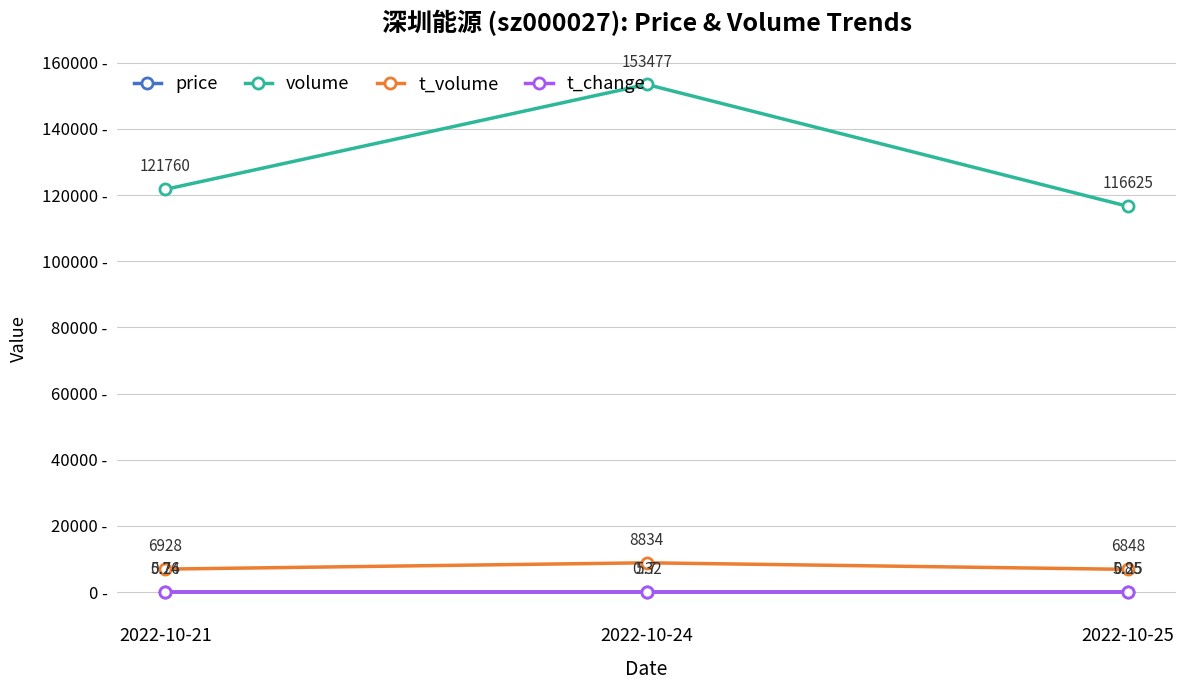

What is the total value across all series at 2022-10-21?

128694.0